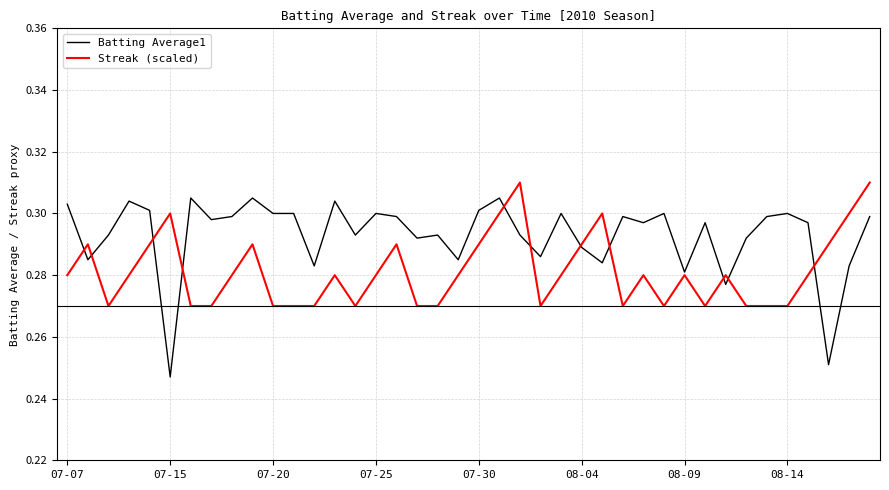

Which series has the largest total across all categories?

Batting Average1